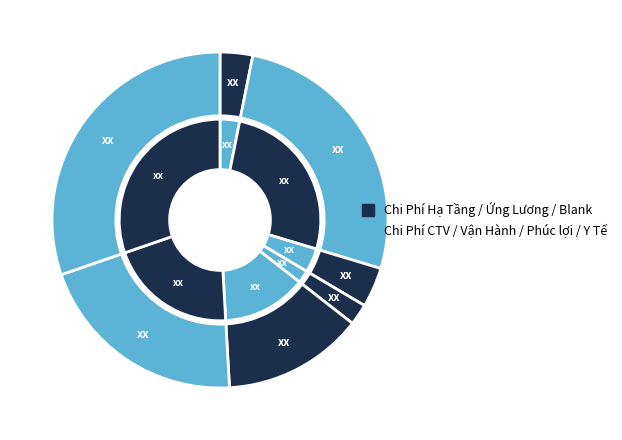

What is the ratio of the value at Chi Phí Vận Hành to the value at Chi Phí CTV?

1.2